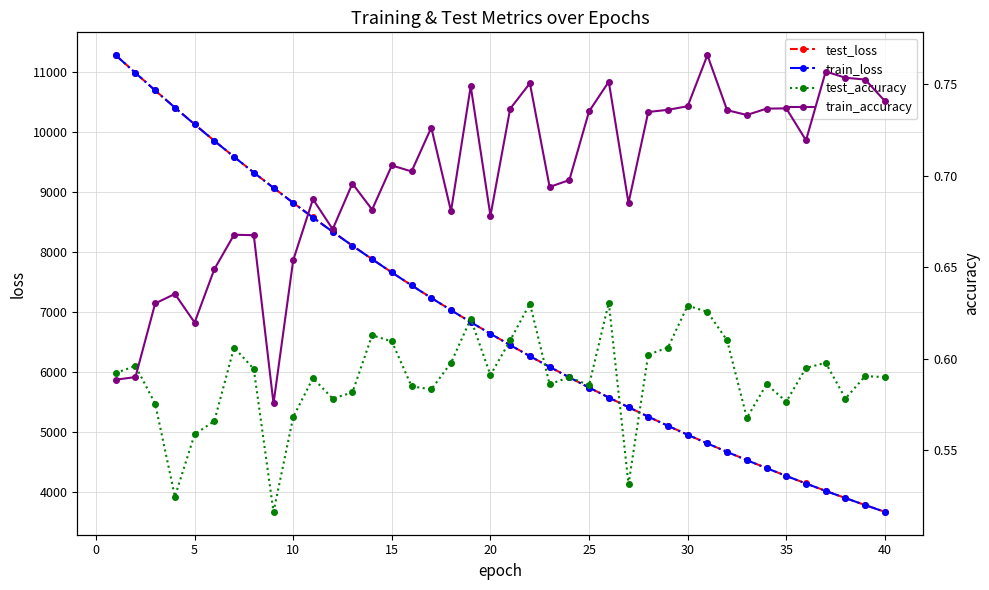

What is the lowest value of the test_loss series?

3661.5